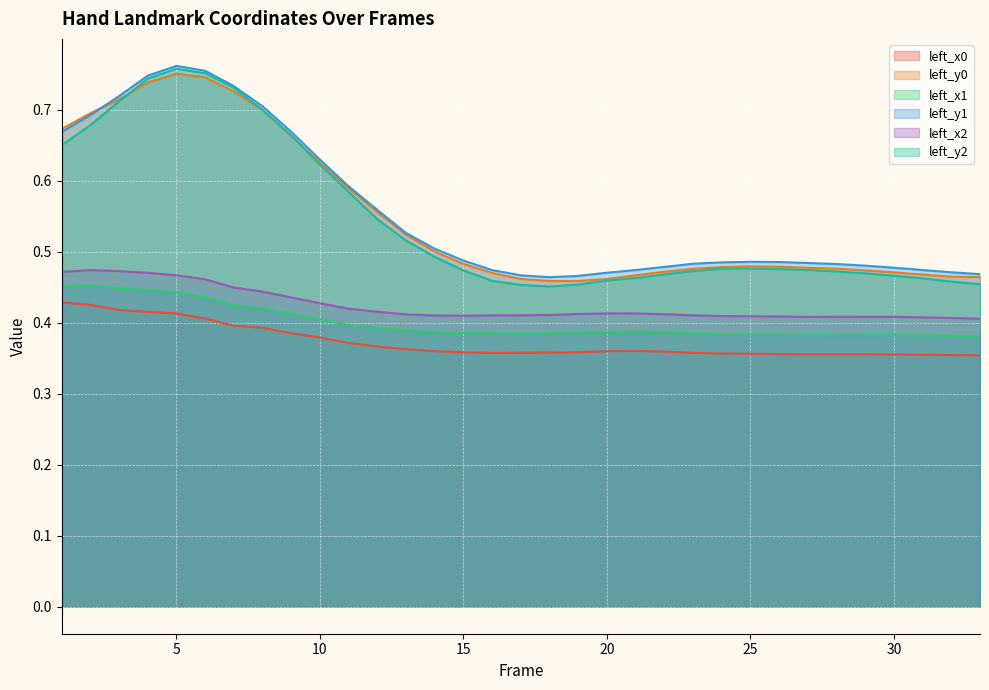

What are all the series names shown in the legend?

left_x0, left_y0, left_x1, left_y1, left_x2, left_y2